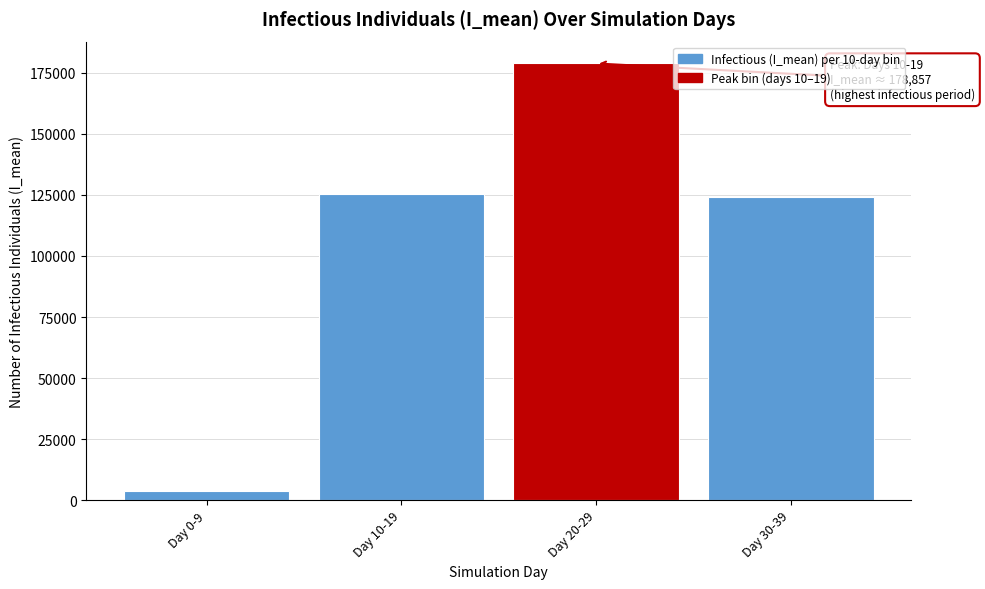

Reading right to left, what are all the values shown in this chart?

Day 30-39=124008.6	Day 20-29=178857.3	Day 10-19=125205.0	Day 0-9=3721.8